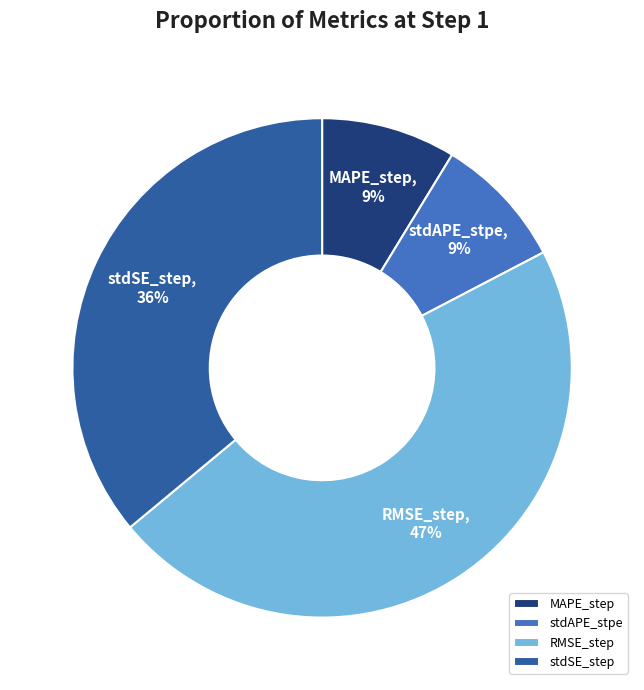

Does RMSE_step represent more than half of the total?

No